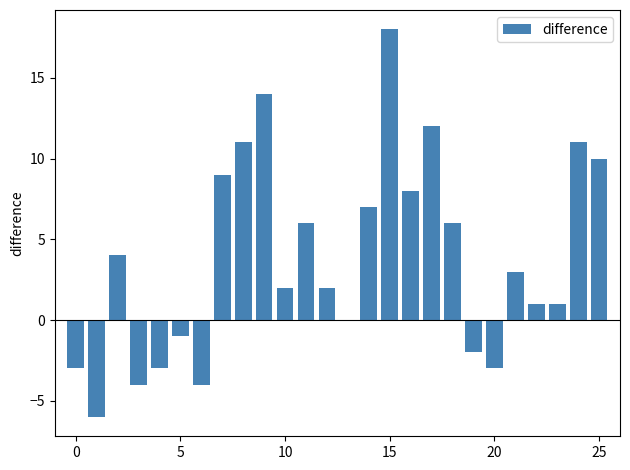

What is the greatest value displayed?

18